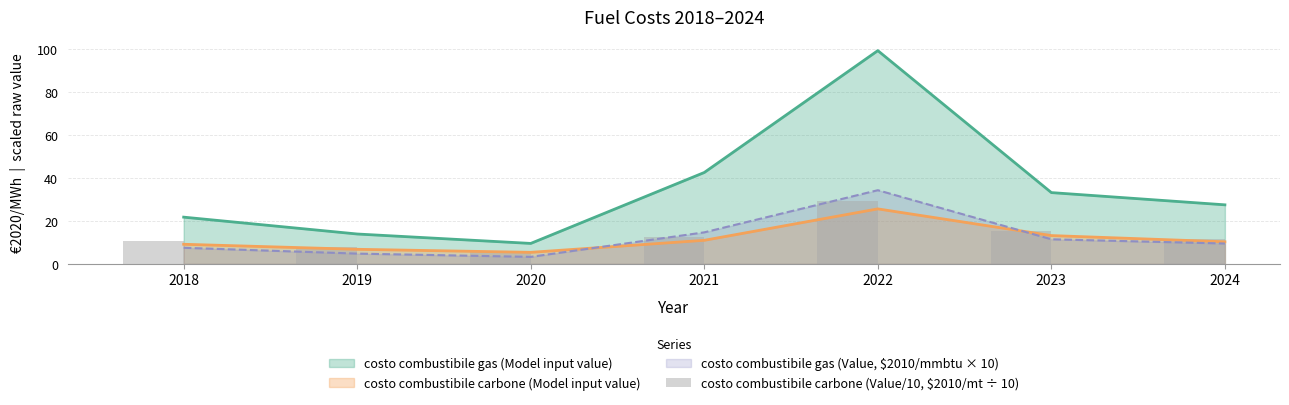

Rank the categories by costo combustibile gas (Model input value) value from lowest to highest.

2020, 2019, 2018, 2024, 2023, 2021, 2022